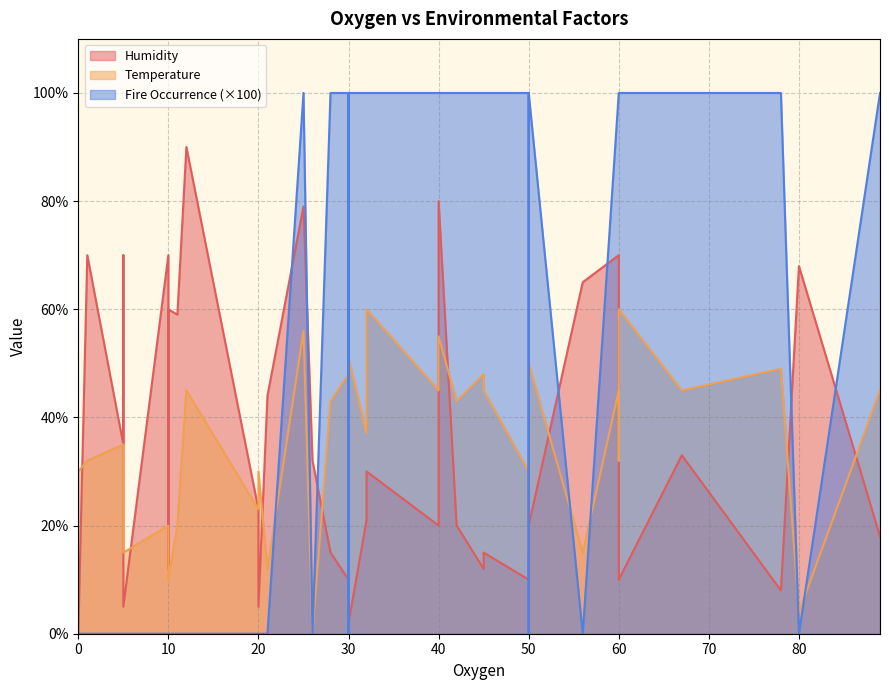

Which series has the largest total across all categories?

Humidity